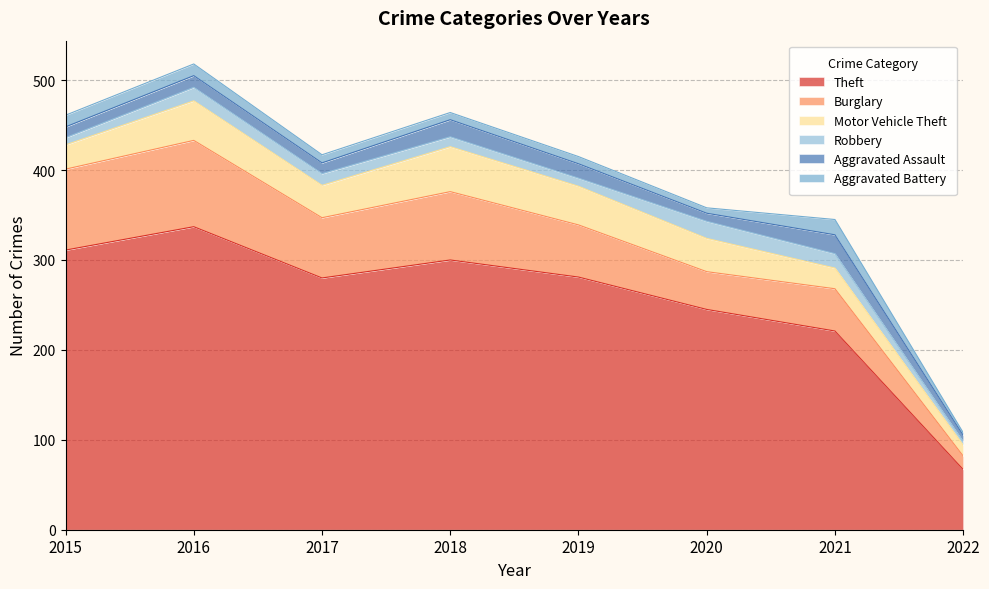

What is the sum of the Theft values at 2017 and 2016?

617